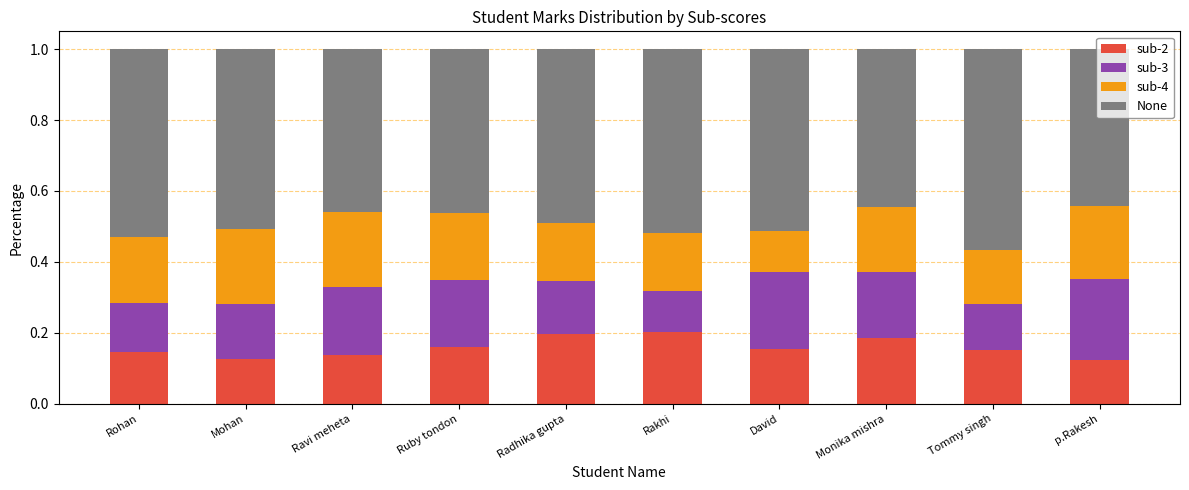

What is the total value across all series at Monika mishra?

1.0